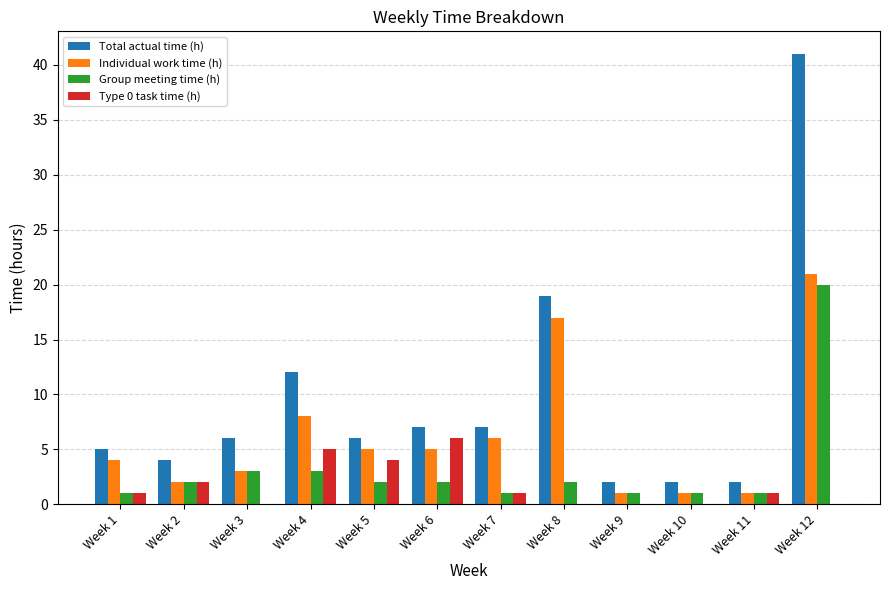

At which category is the sum across all series the highest?

Week 12